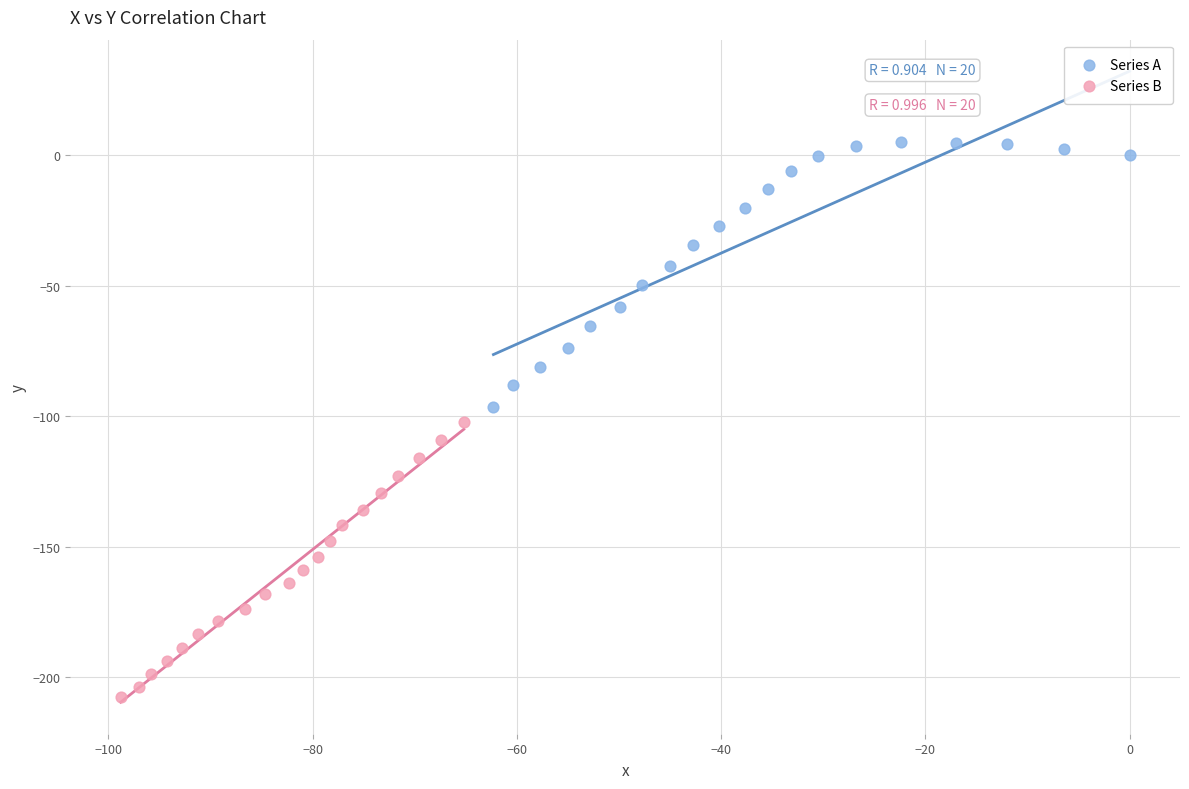

Which series has the widest spread of Y values?

Series B